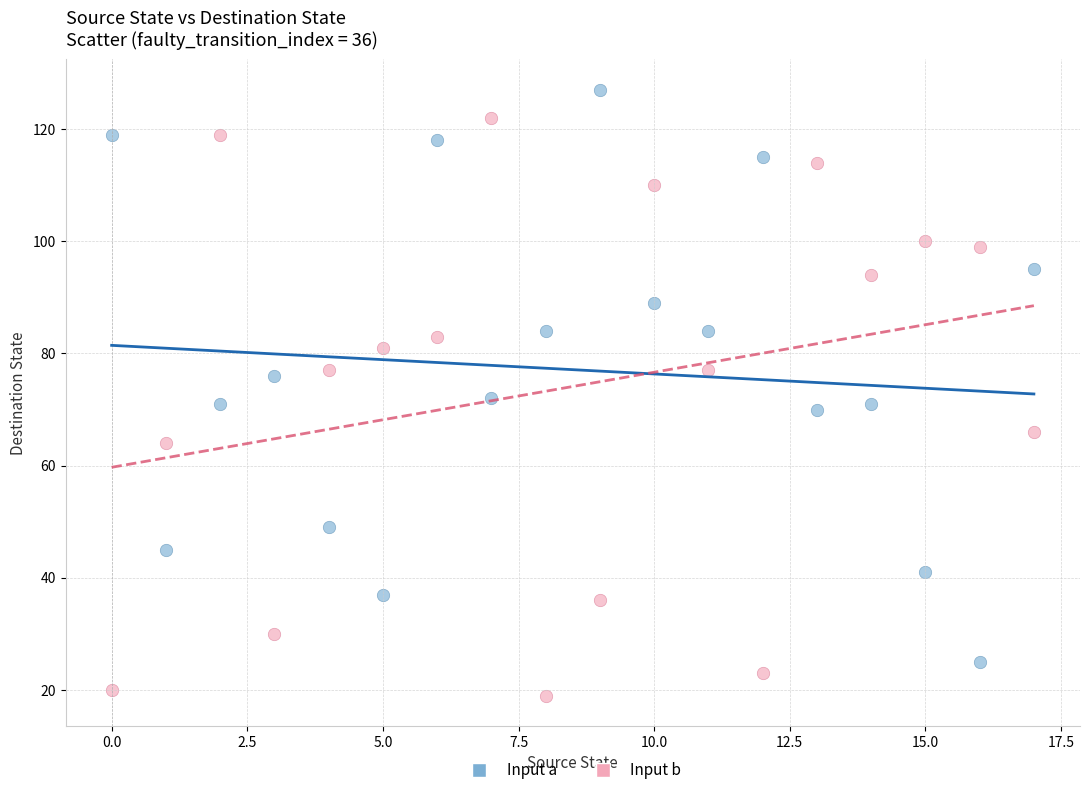

What are all the series names shown in the legend?

Input a, Input b